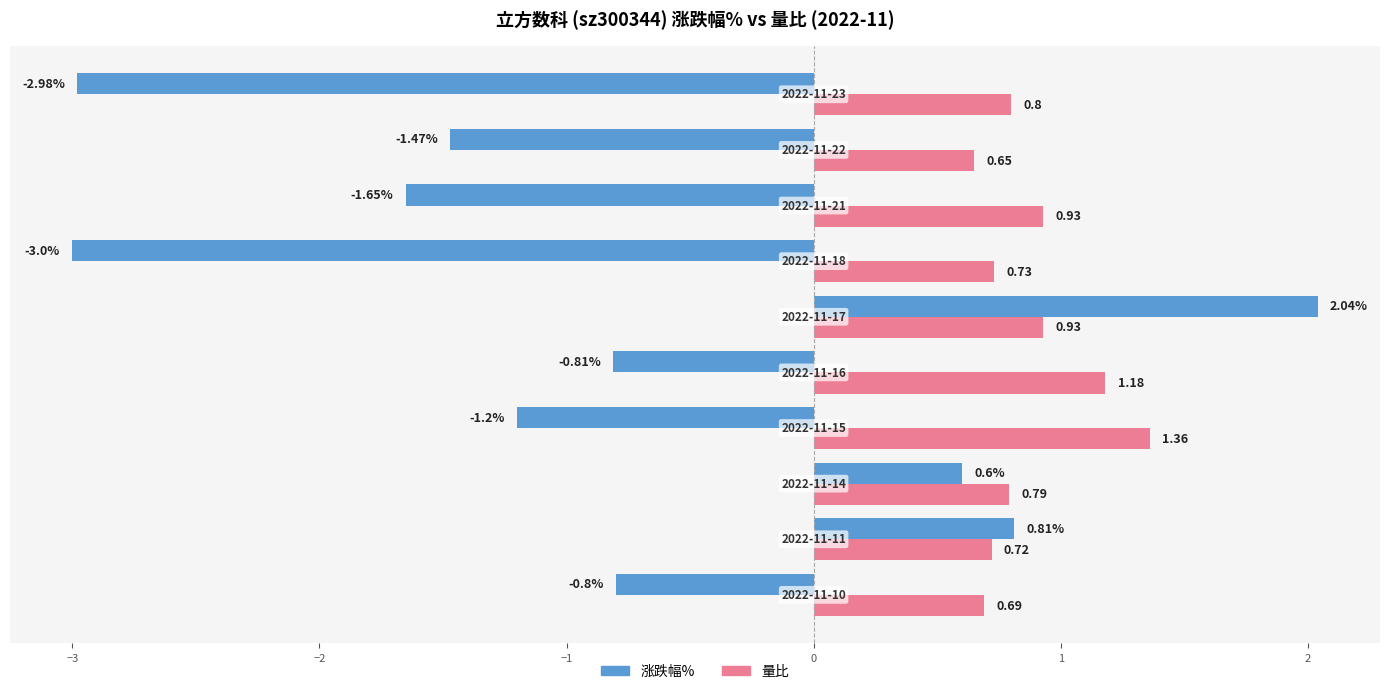

Which series has the largest total across all categories?

量比